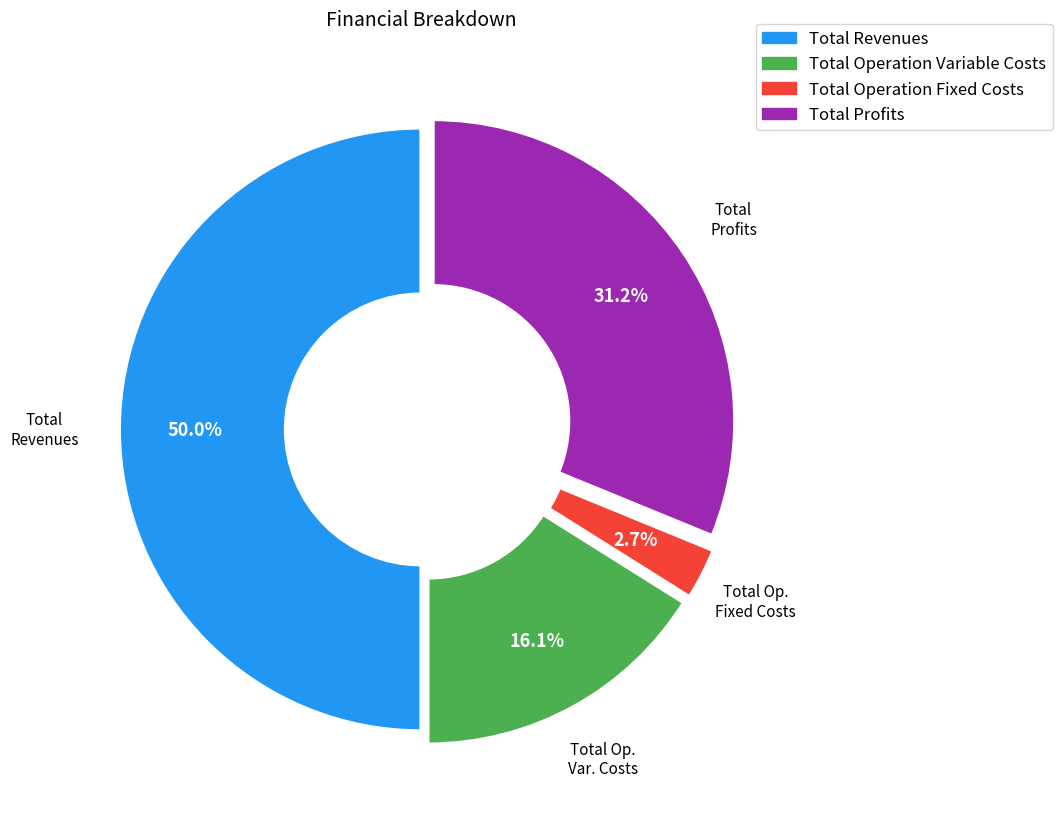

Count the number of slices in the pie.

4